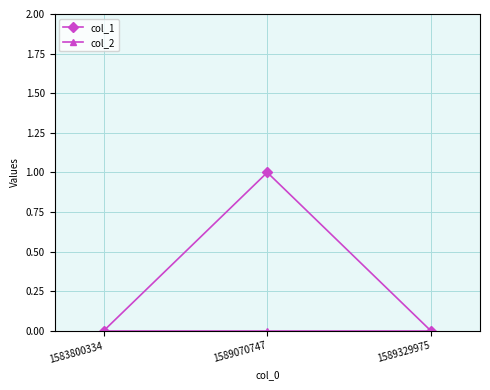

Which series has the largest total across all categories?

col_1